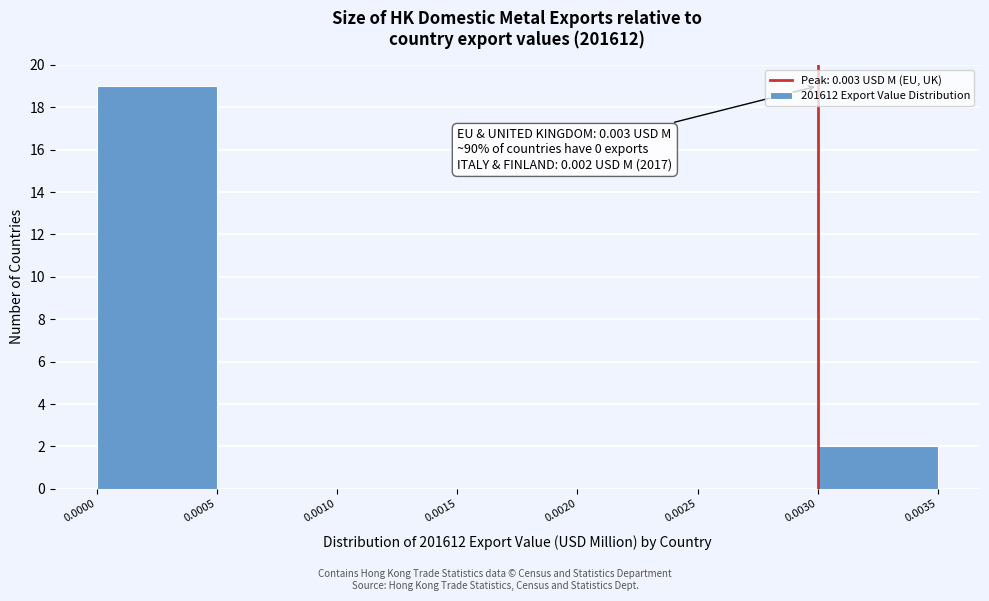

Which range on the x-axis has the tallest bar?

0.0000 to 0.0005